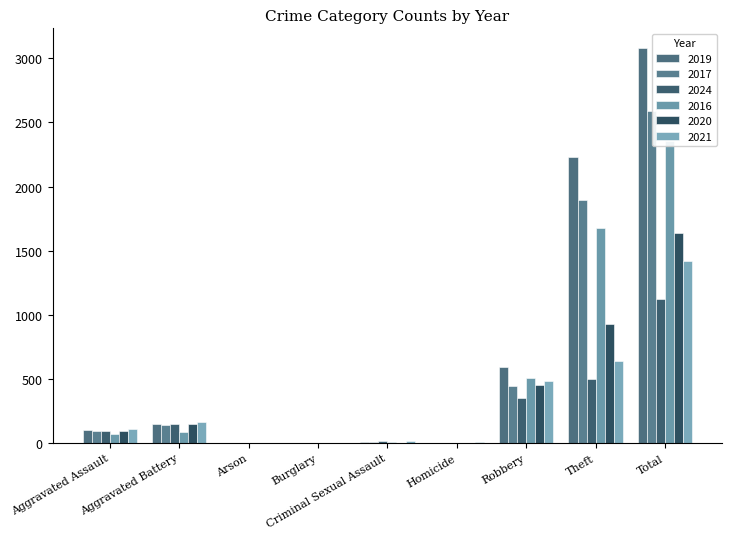

How many groups of bars are there?

9